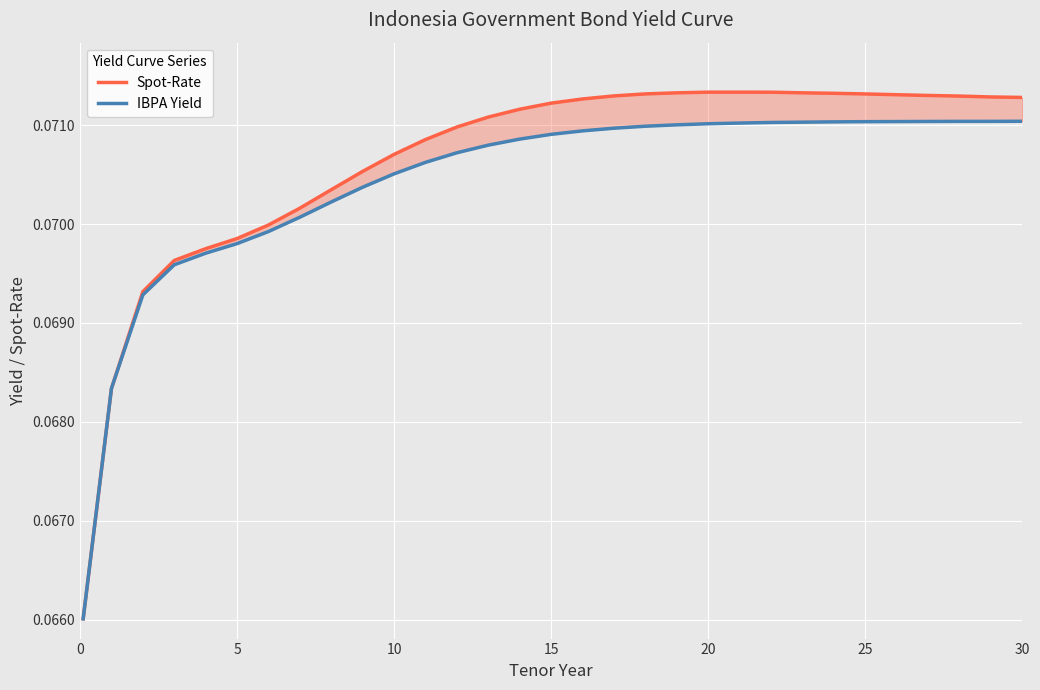

Reading left to right, extract all data points from this chart.

Spot-Rate: 0.1	0.1	0.1	0.1	0.1	0.1	0.1	0.1	0.1	0.1	0.1	0.1	0.1	0.1	0.1	0.1	0.1	0.1	0.1	0.1	0.1	0.1	0.1	0.1	0.1	0.1	0.1	0.1	0.1	0.1	0.1
IBPA Yield: 0.1	0.1	0.1	0.1	0.1	0.1	0.1	0.1	0.1	0.1	0.1	0.1	0.1	0.1	0.1	0.1	0.1	0.1	0.1	0.1	0.1	0.1	0.1	0.1	0.1	0.1	0.1	0.1	0.1	0.1	0.1